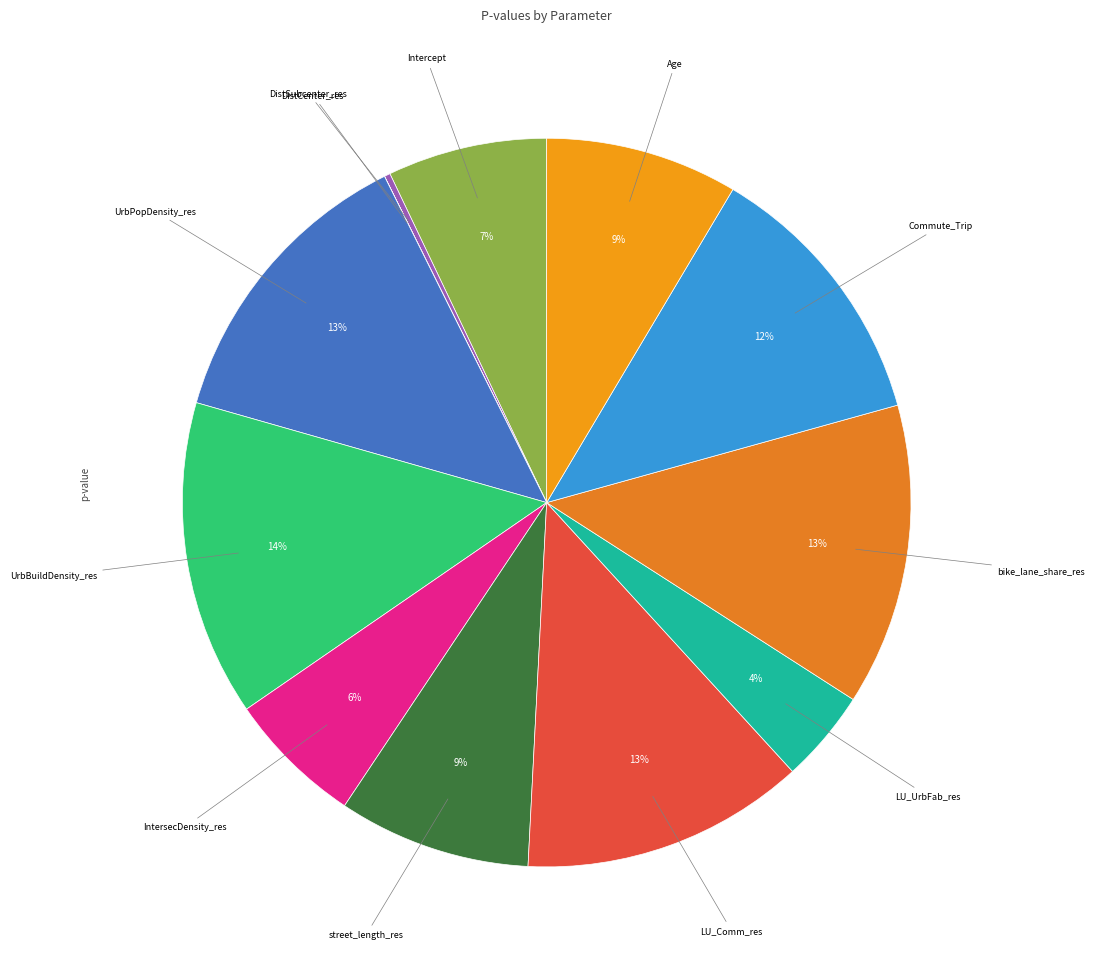

Does any single category account for the majority?

No